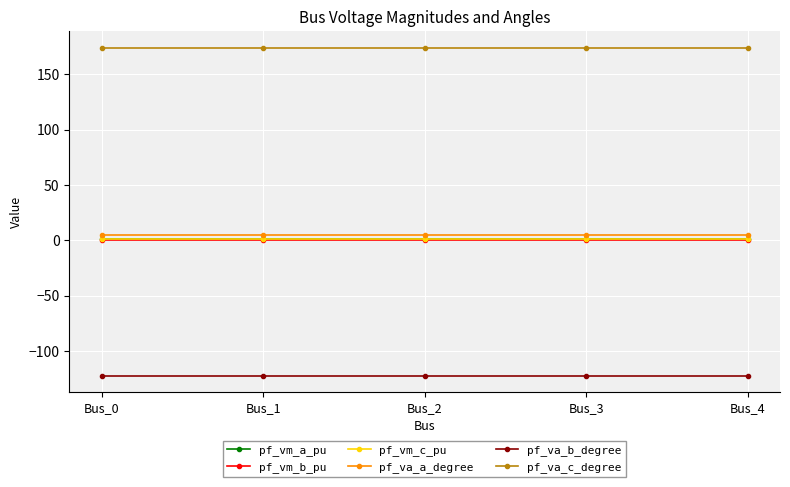

How many categories are shown in the chart?

5